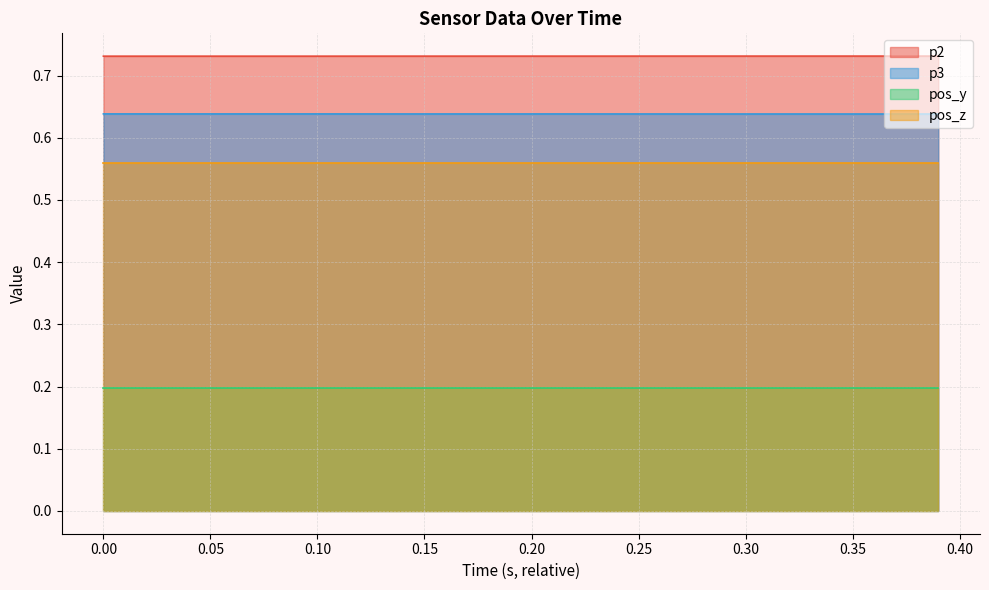

Which series has the largest total across all categories?

p2